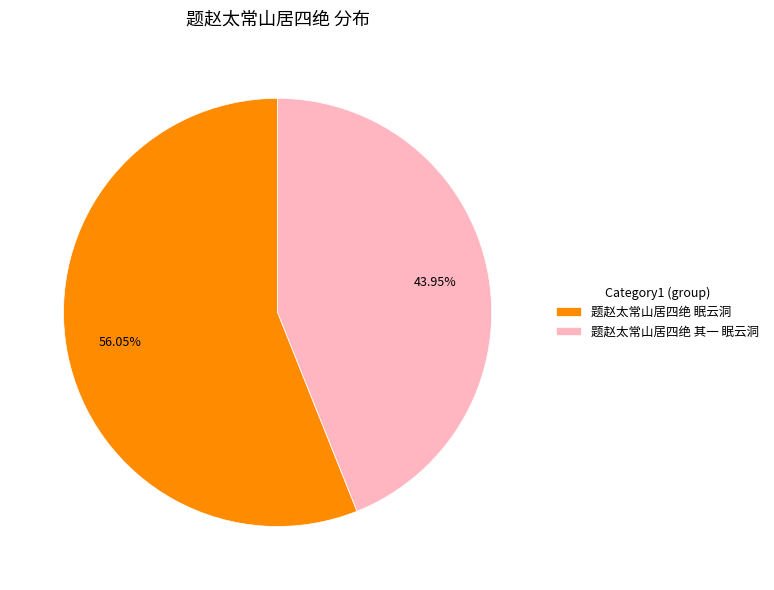

To the nearest percent, what is the difference between the 题赵太常山居四绝 其一 眠云洞 and 题赵太常山居四绝 眠云洞 slice percentages?

12%